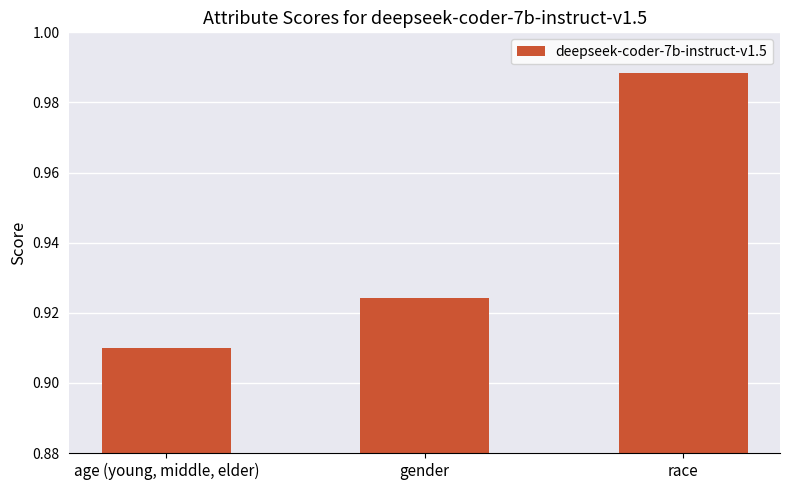

Are the bars grouped side by side (vs. stacked)?

No